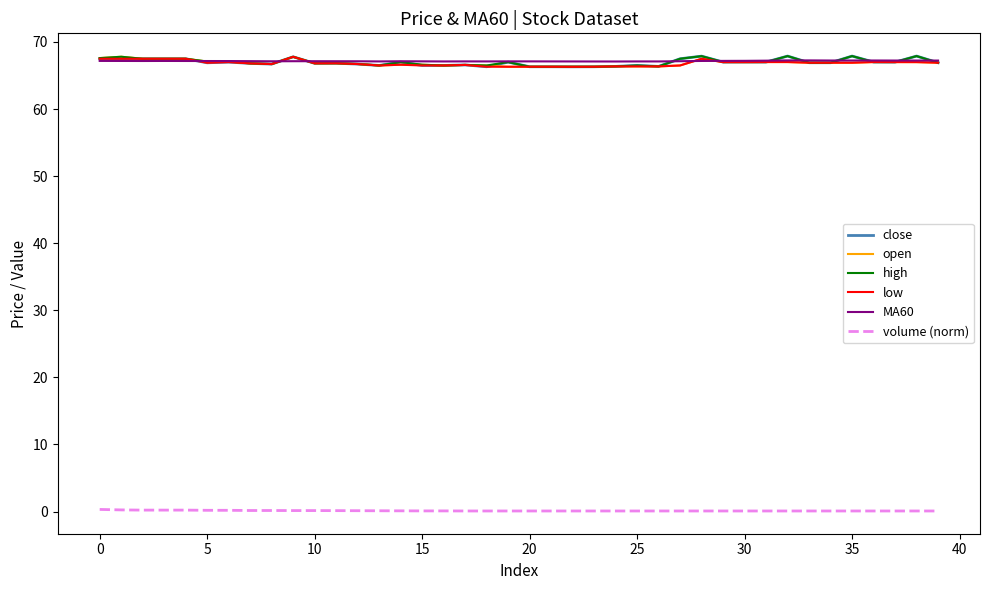

What is the greatest value displayed?

67.9